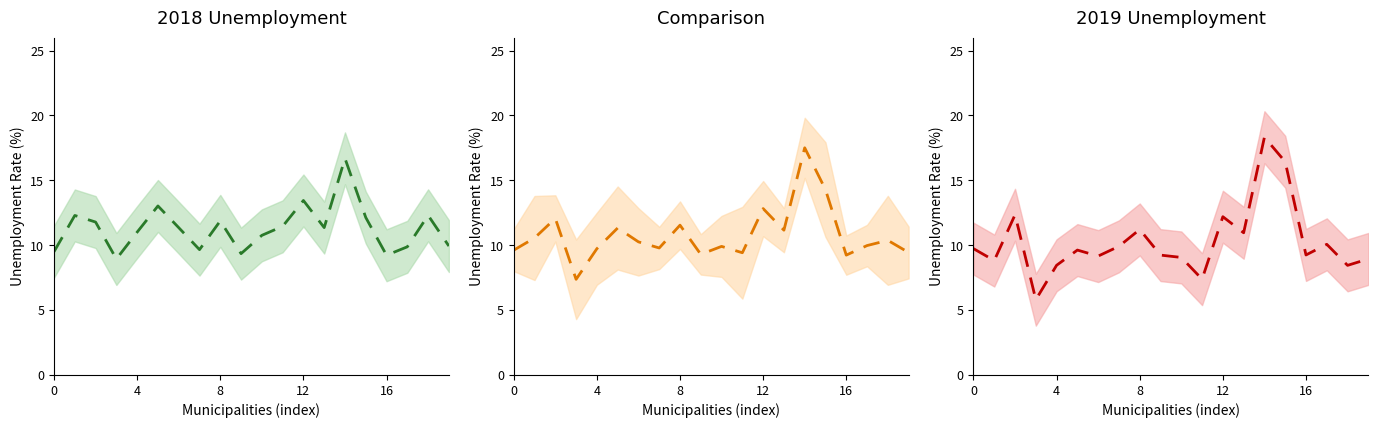

How many interior local peaks does the Tasso di disoccupazione (media) (line) series have?

7